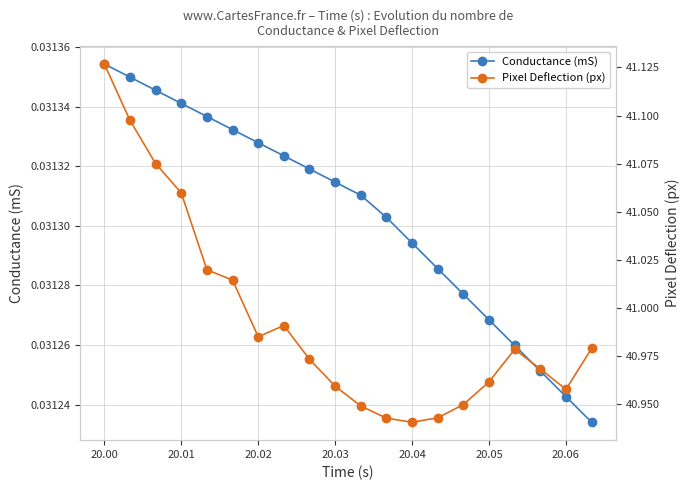

The value of Conductance (mS) at 20.02 is 0.1. True or false?

False